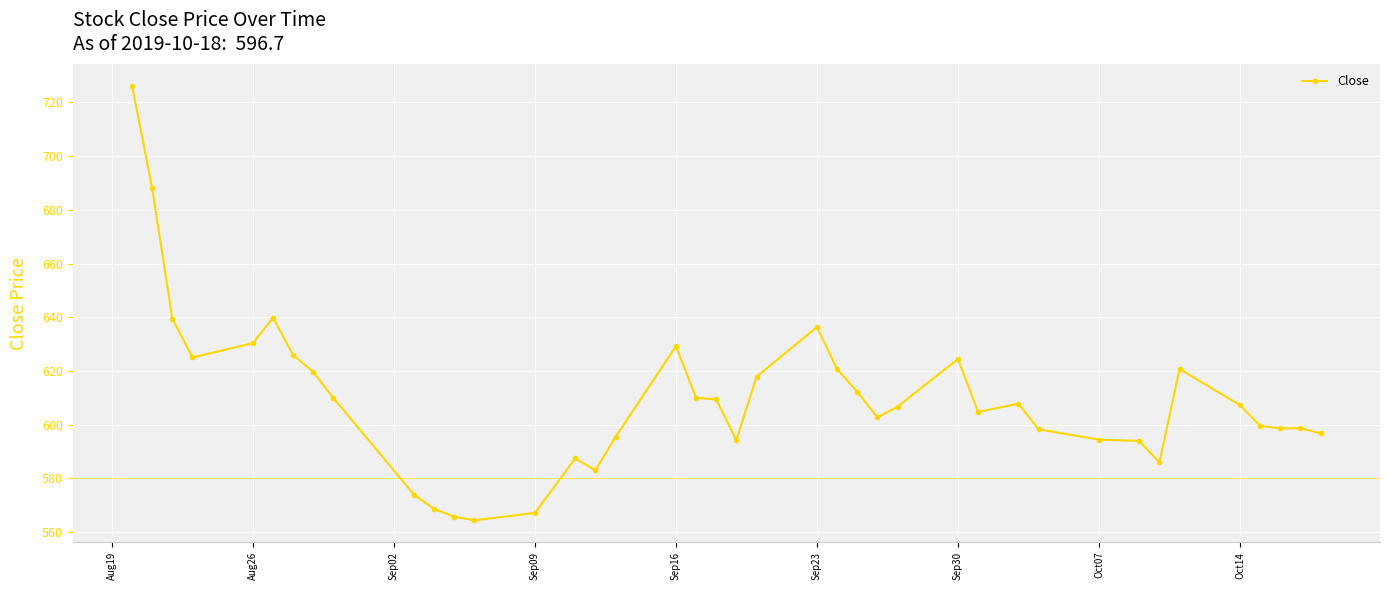

How many data points does each series have?

40